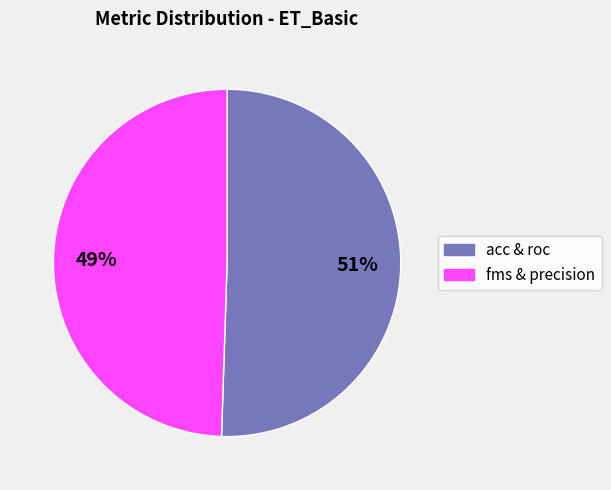

To the nearest percent, what is the average slice percentage?

50%